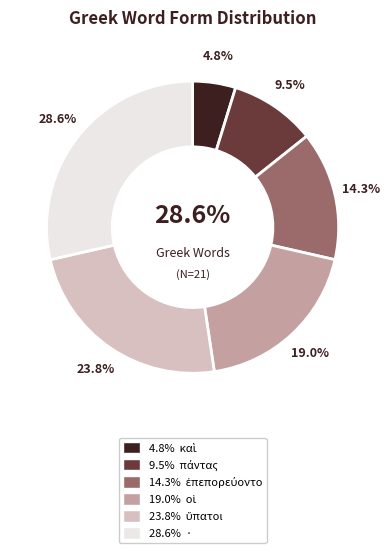

Which category has the biggest portion of the pie?

·